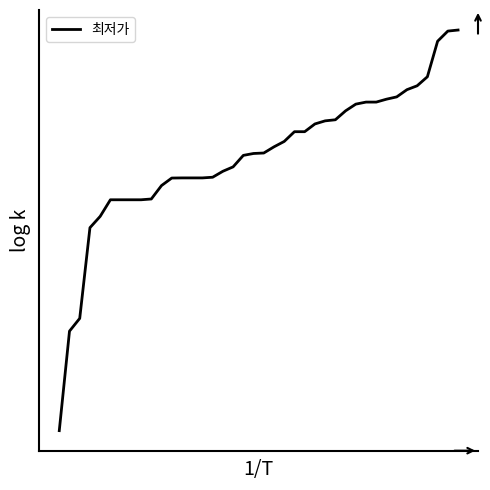

True or false: there are more than 0 points higher than both neighbors.

False